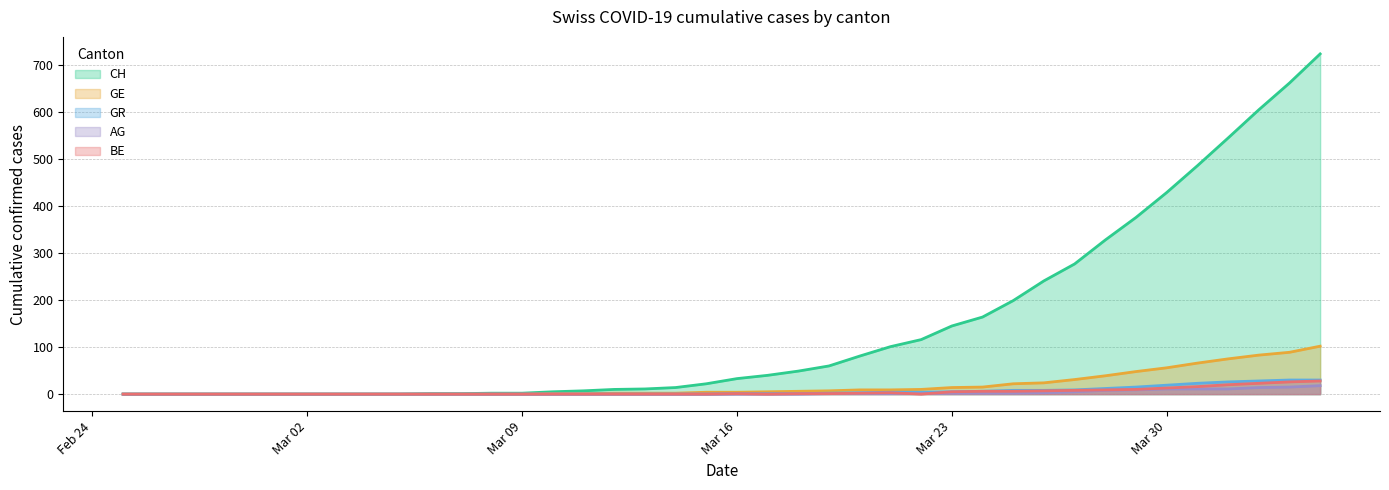

Which series has the widest spread of values?

CH